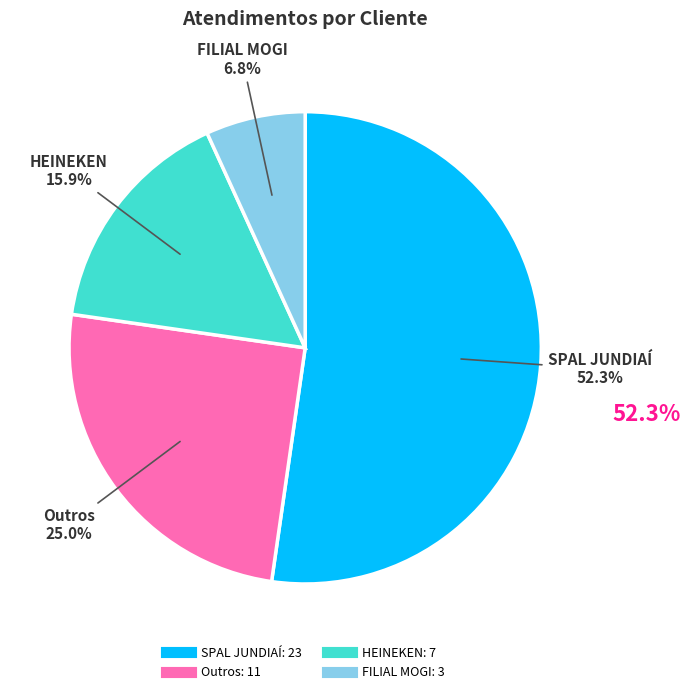

Is there any slice that represents more than half of the pie?

Yes